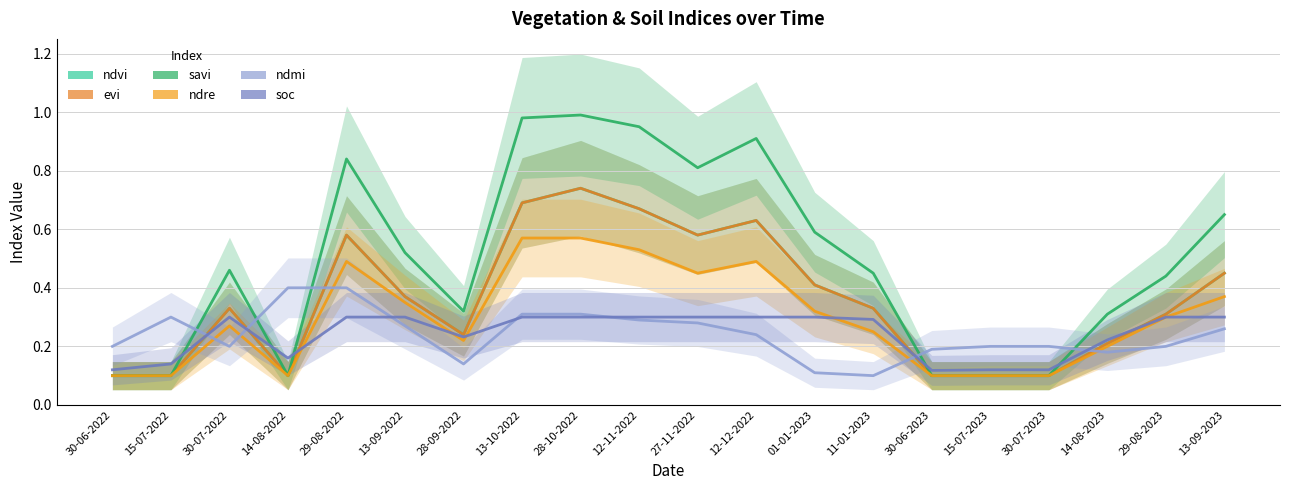

What are all the series names shown in the legend?

ndvi, evi, savi, ndre, ndmi, soc